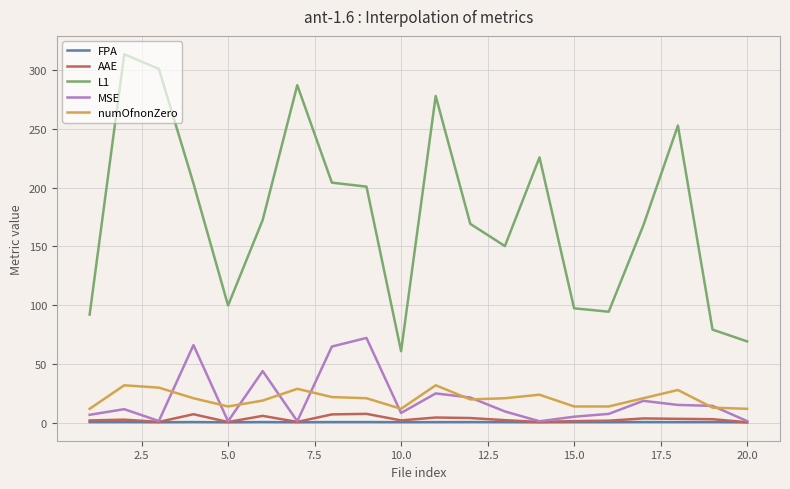

What is the greatest value displayed?

313.3